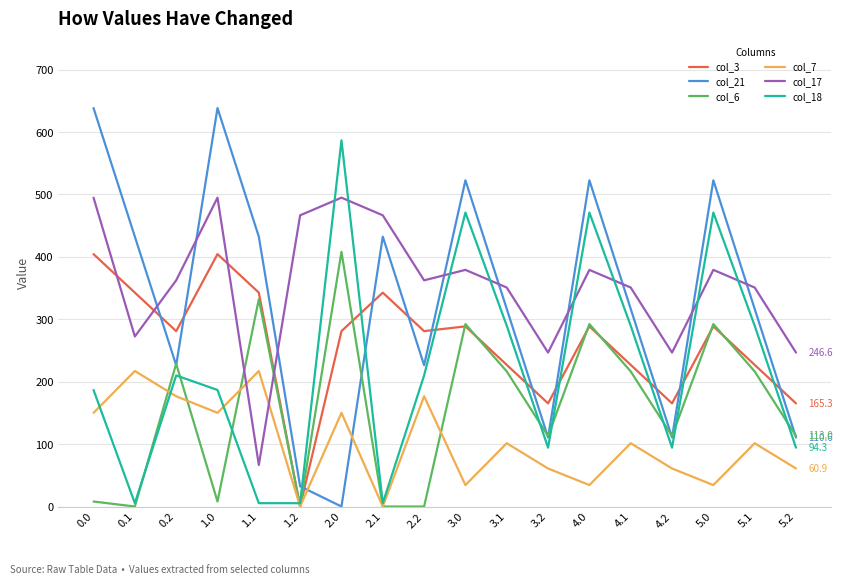

What is the sum of the col_17 values at 0.0 and 3.1?

845.7